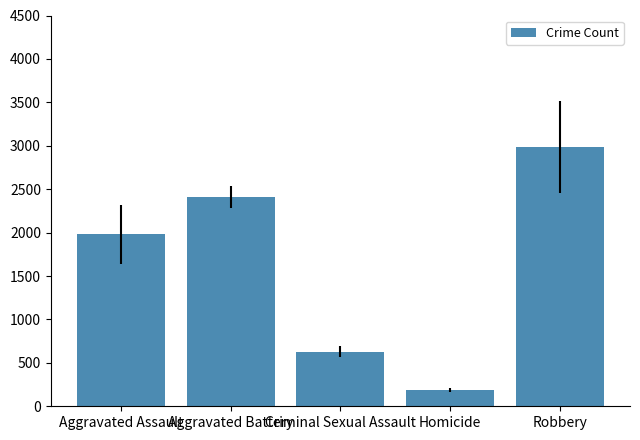

What is the average value?

1638